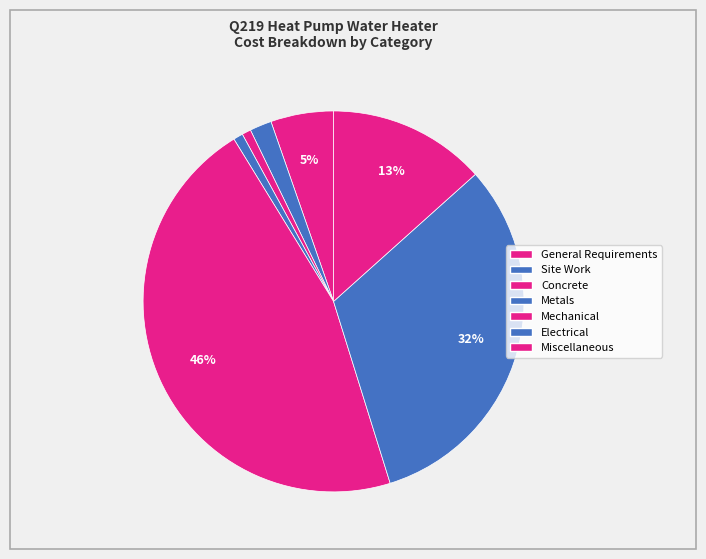

How many segments does this pie chart have?

7